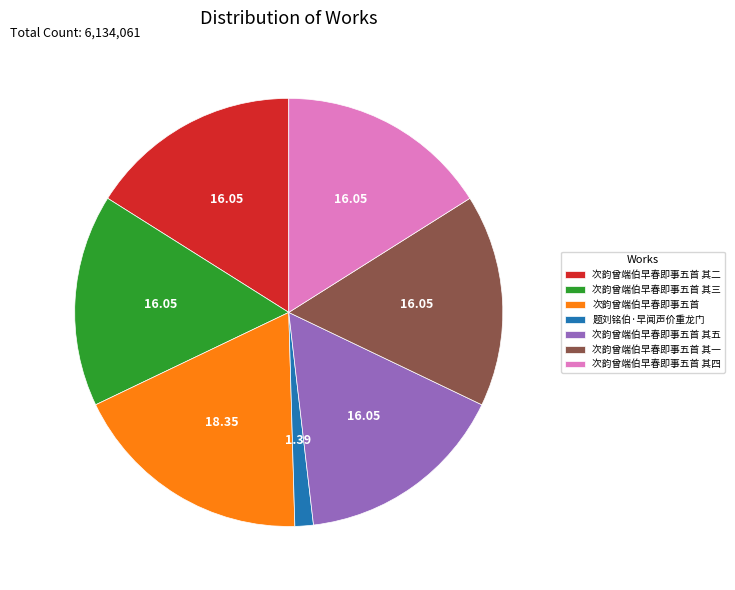

Do 次韵曾端伯早春即事五首 其四 and 次韵曾端伯早春即事五首 其三 together represent more than half of the pie?

No